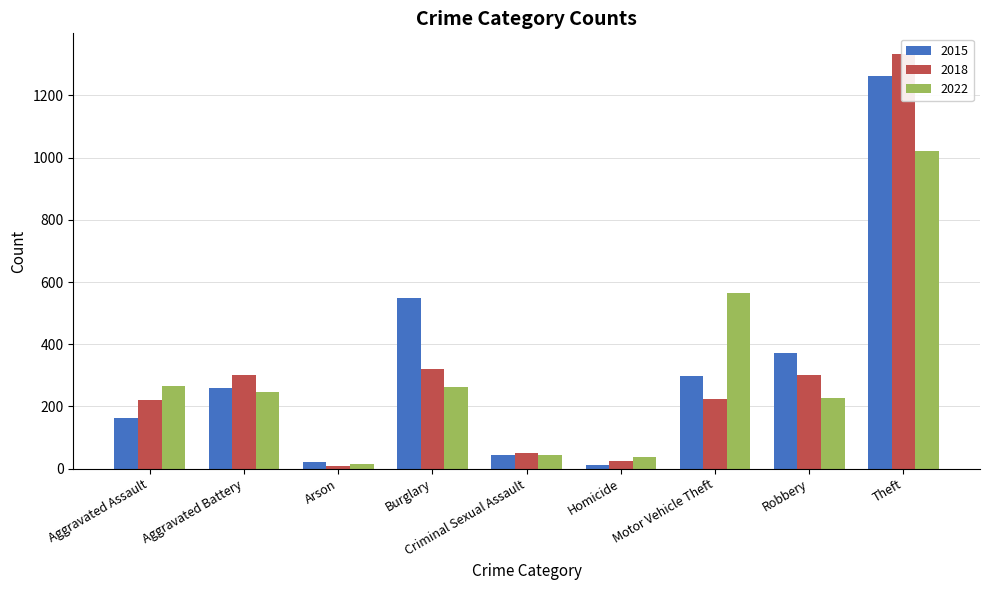

What is the label of the 5th bar from the left?

Criminal Sexual Assault